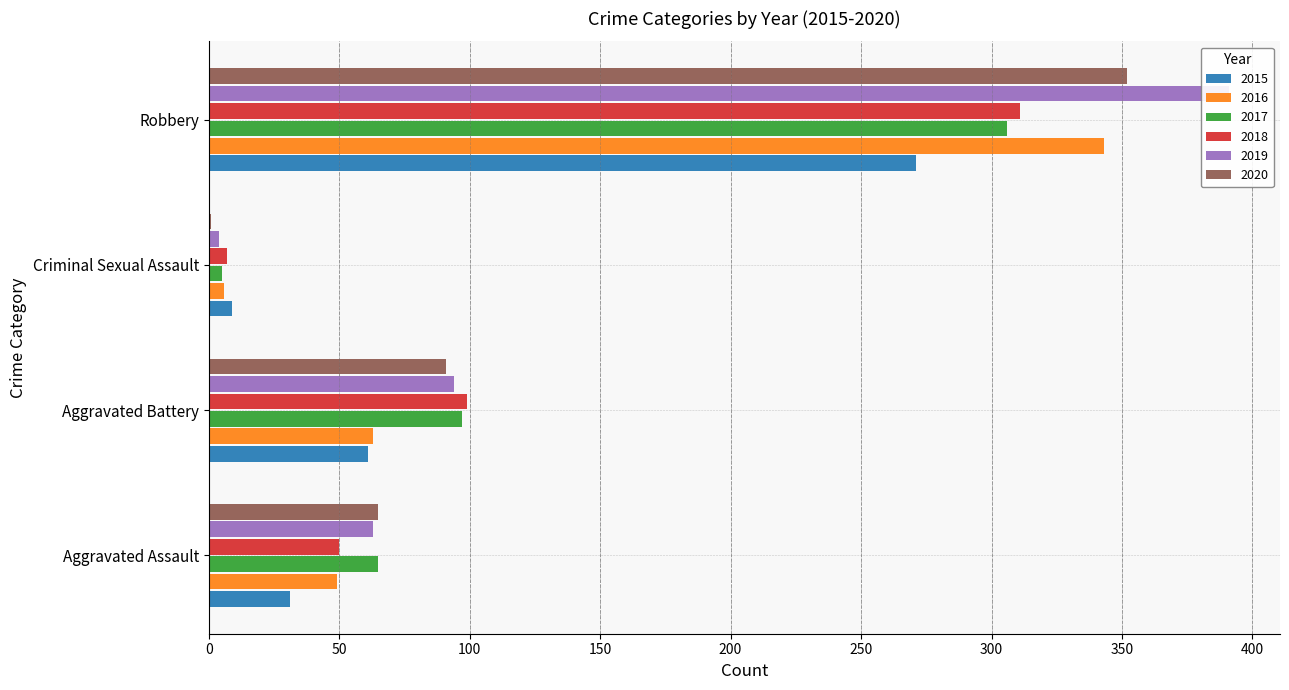

What is the smallest value displayed?

1